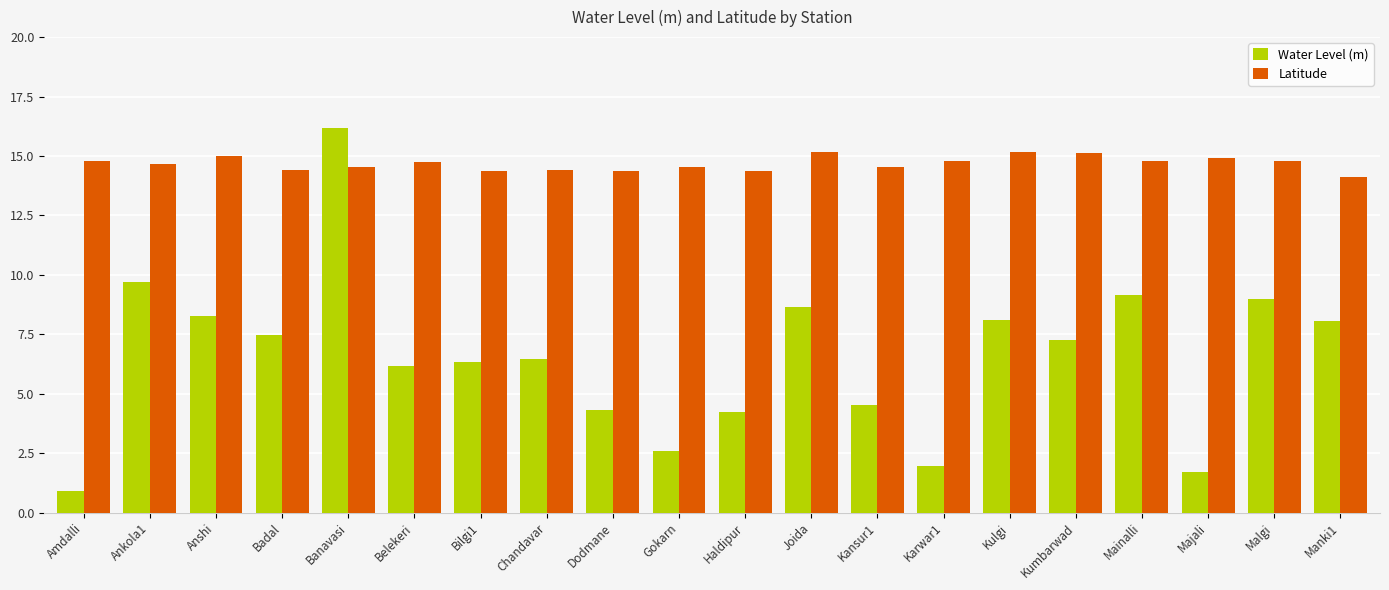

Count the number of categories in the chart.

20